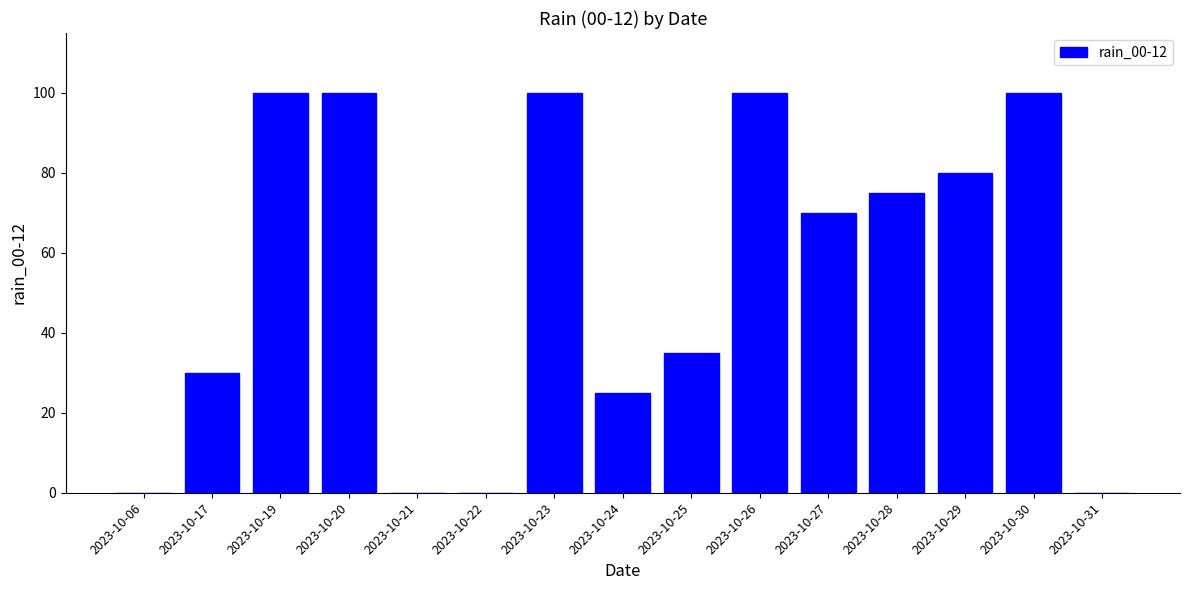

Where is the data nearest to the value 50?

2023-10-25